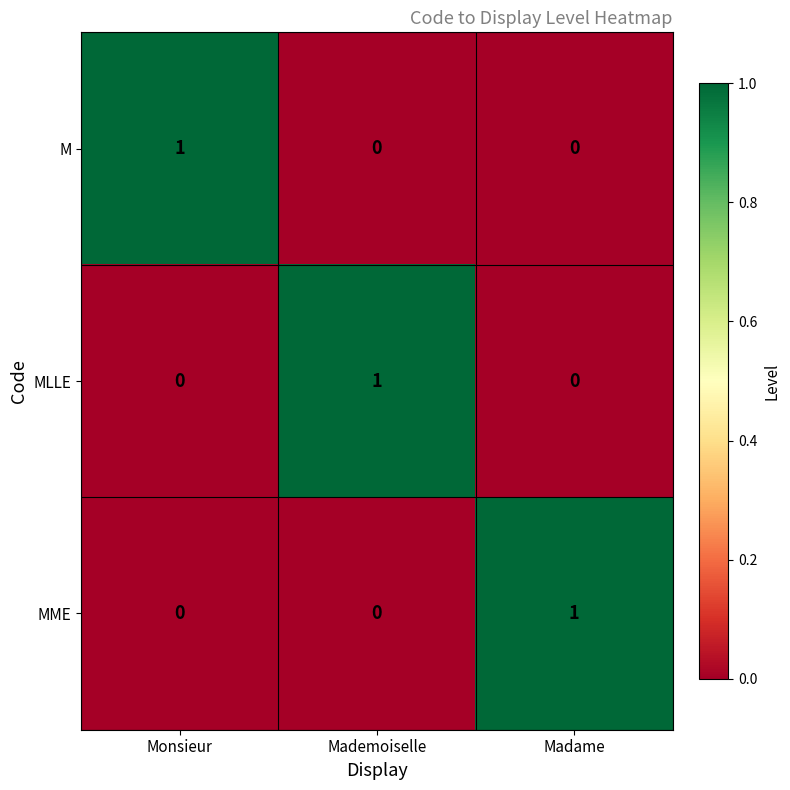

Is the value of MME at Monsieur greater than the value of MLLE at Mademoiselle?

No